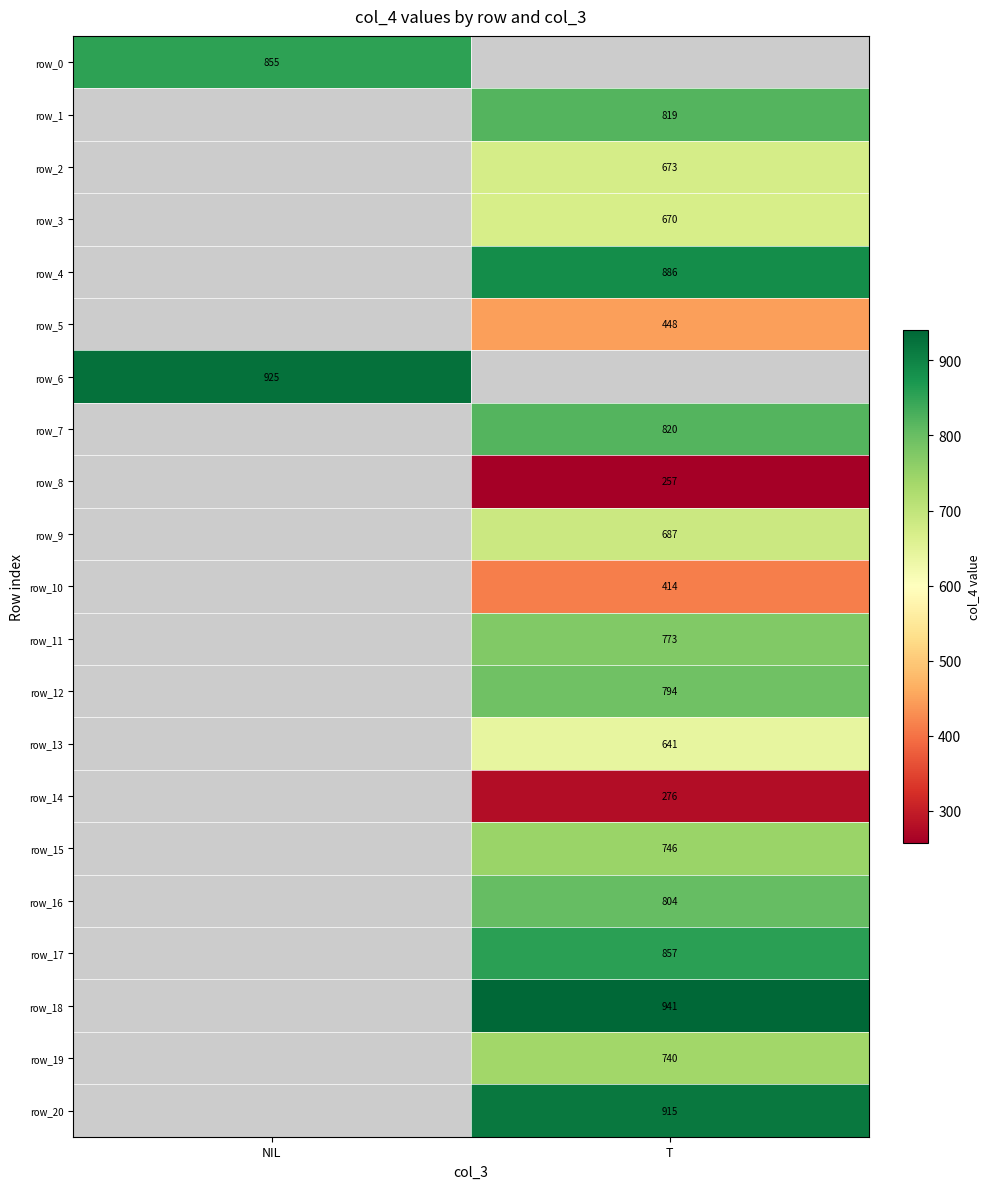

True or false: row_5 has a value of 448.0 at T.

True